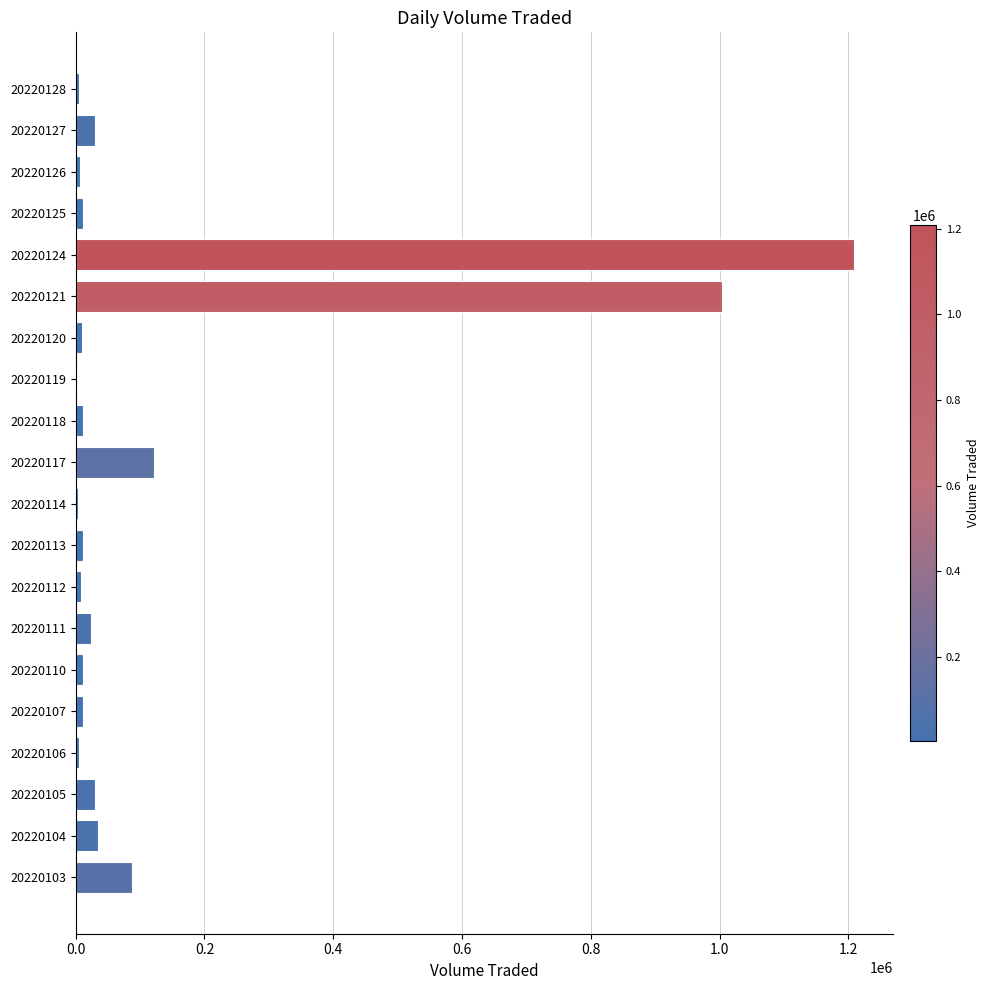

At which label is the value closest to 605850?

20220121